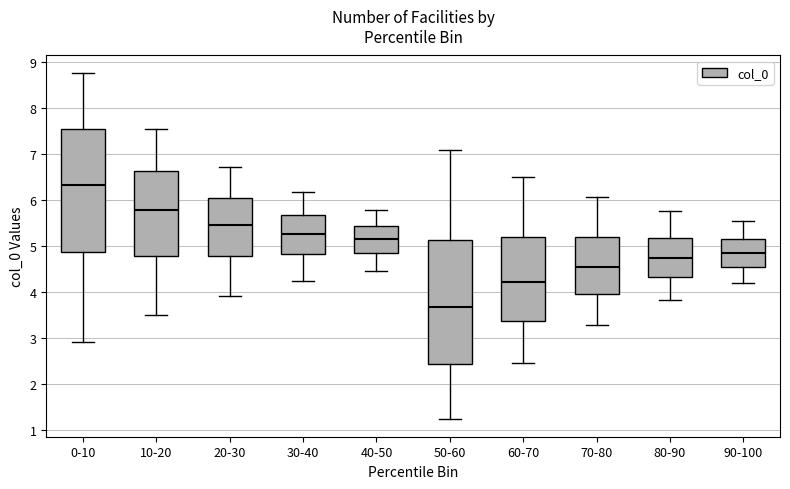

Where does the lower whisker of the box for 70-80 end on the y-axis? The values are not printed on the chart, so give them approximately, as read against the axis.

3.3